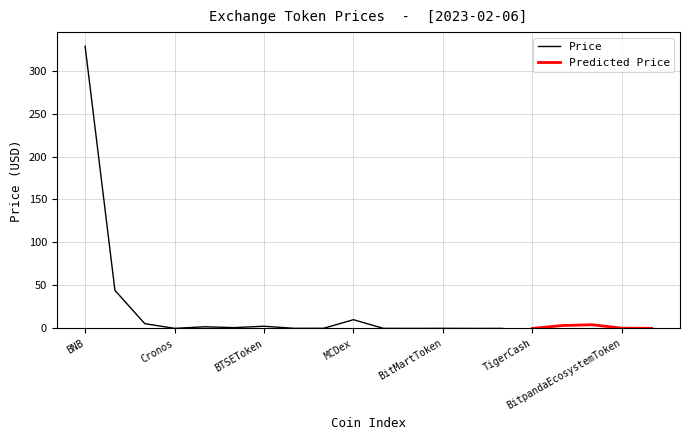

What is the greatest value displayed?

328.3